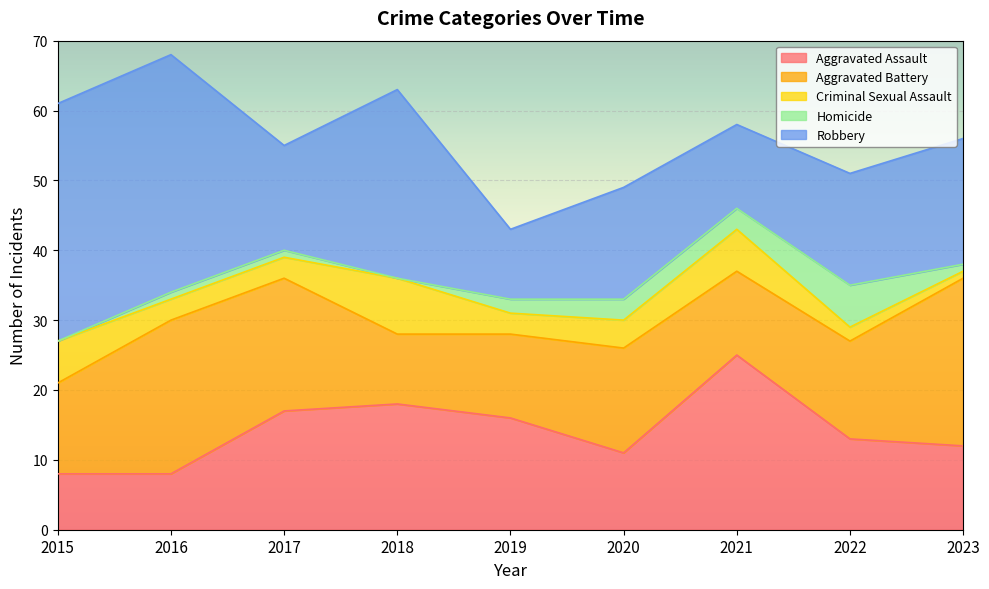

Reading left to right, extract all data points from this chart.

Aggravated Assault: 8	8	17	18	16	11	25	13	12
Aggravated Battery: 13	22	19	10	12	15	12	14	24
Criminal Sexual Assault: 6	3	3	8	3	4	6	2	1
Homicide: 0	1	1	0	2	3	3	6	1
Robbery: 34	34	15	27	10	16	12	16	18